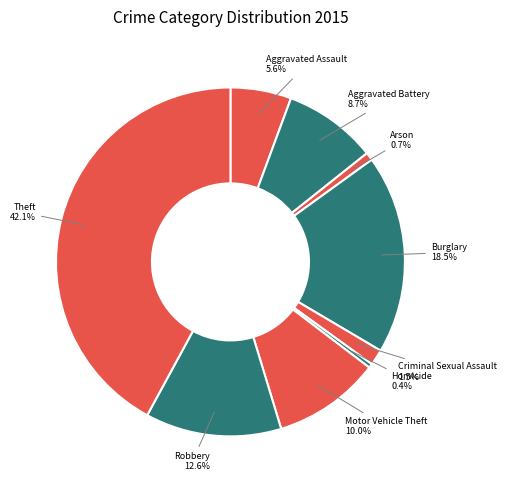

Is there any slice that represents more than half of the pie?

No